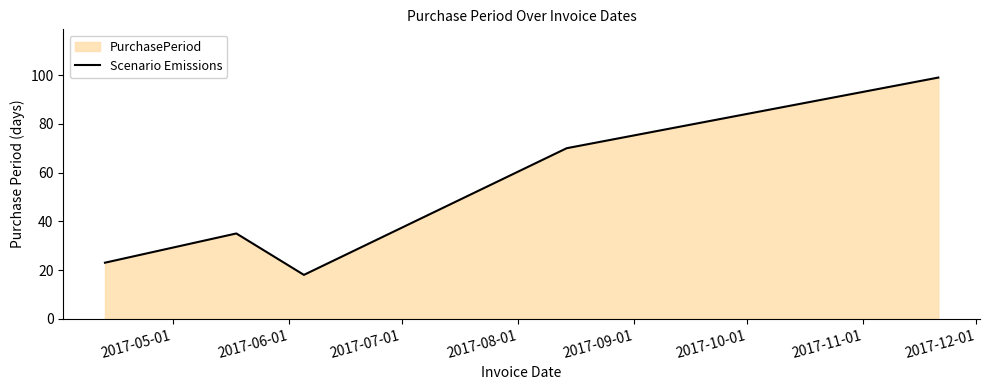

How many interior local valleys (lower than both neighbors) does the data have?

1